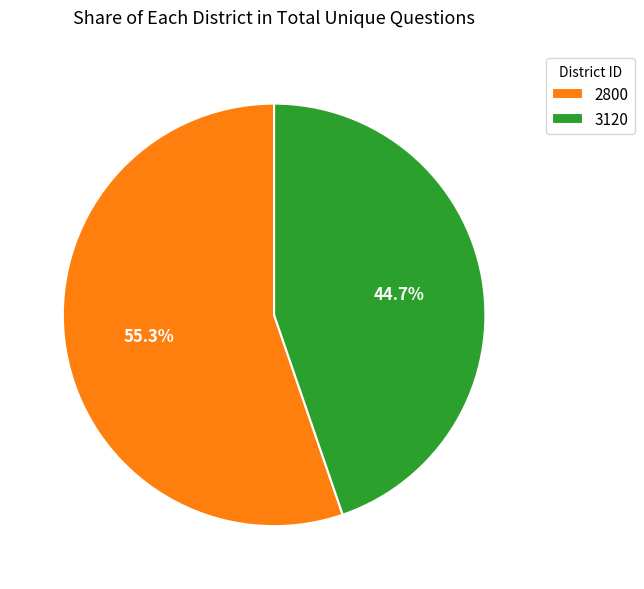

Which slice is the largest?

2800